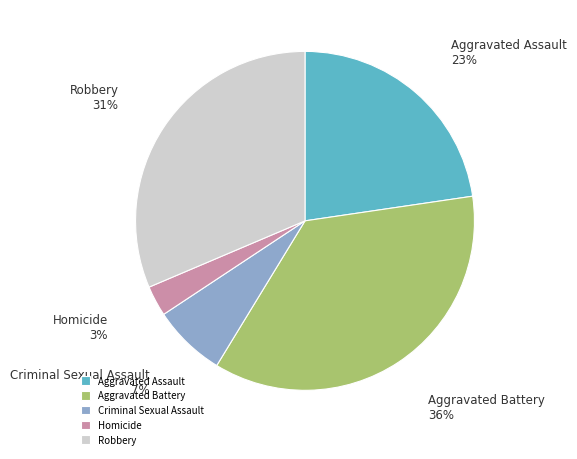

To the nearest percent, what is the difference between the largest and smallest slice percentages?

33%